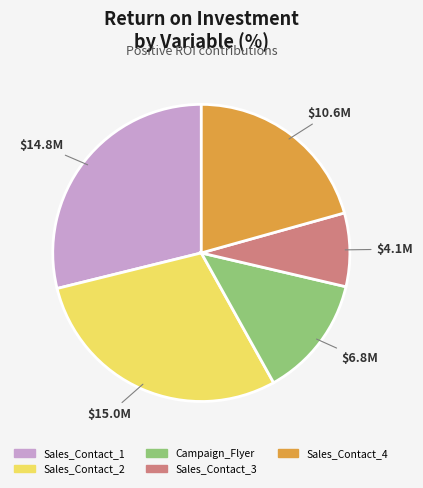

Is there any slice that represents more than half of the pie?

No